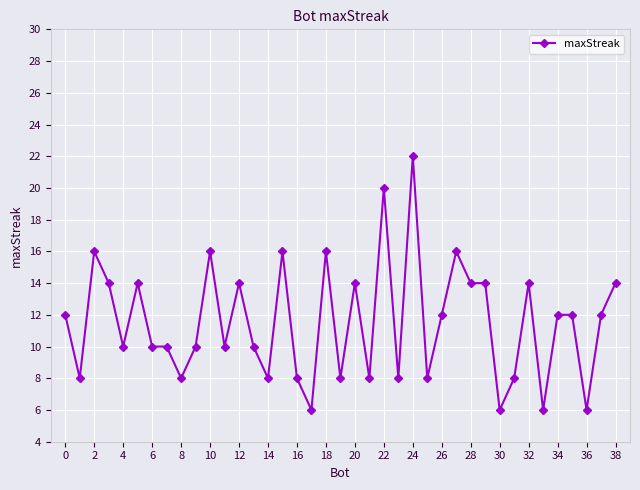

What is the difference between the maximum and second lowest values?

16